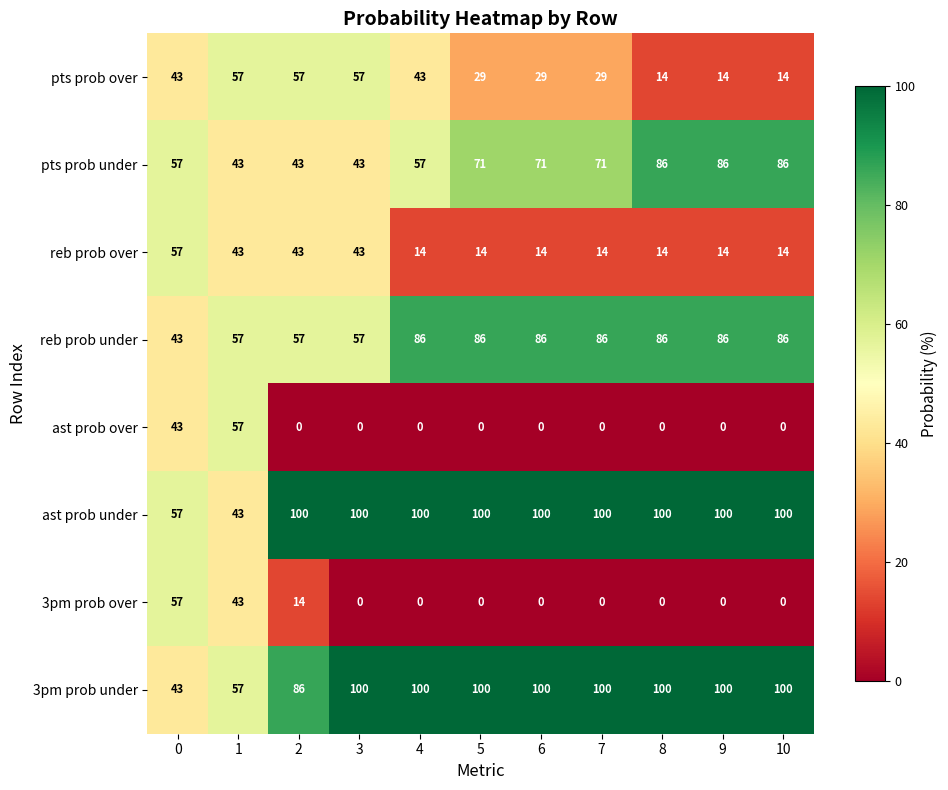

What is the spread (max minus min) of values at 7?

100